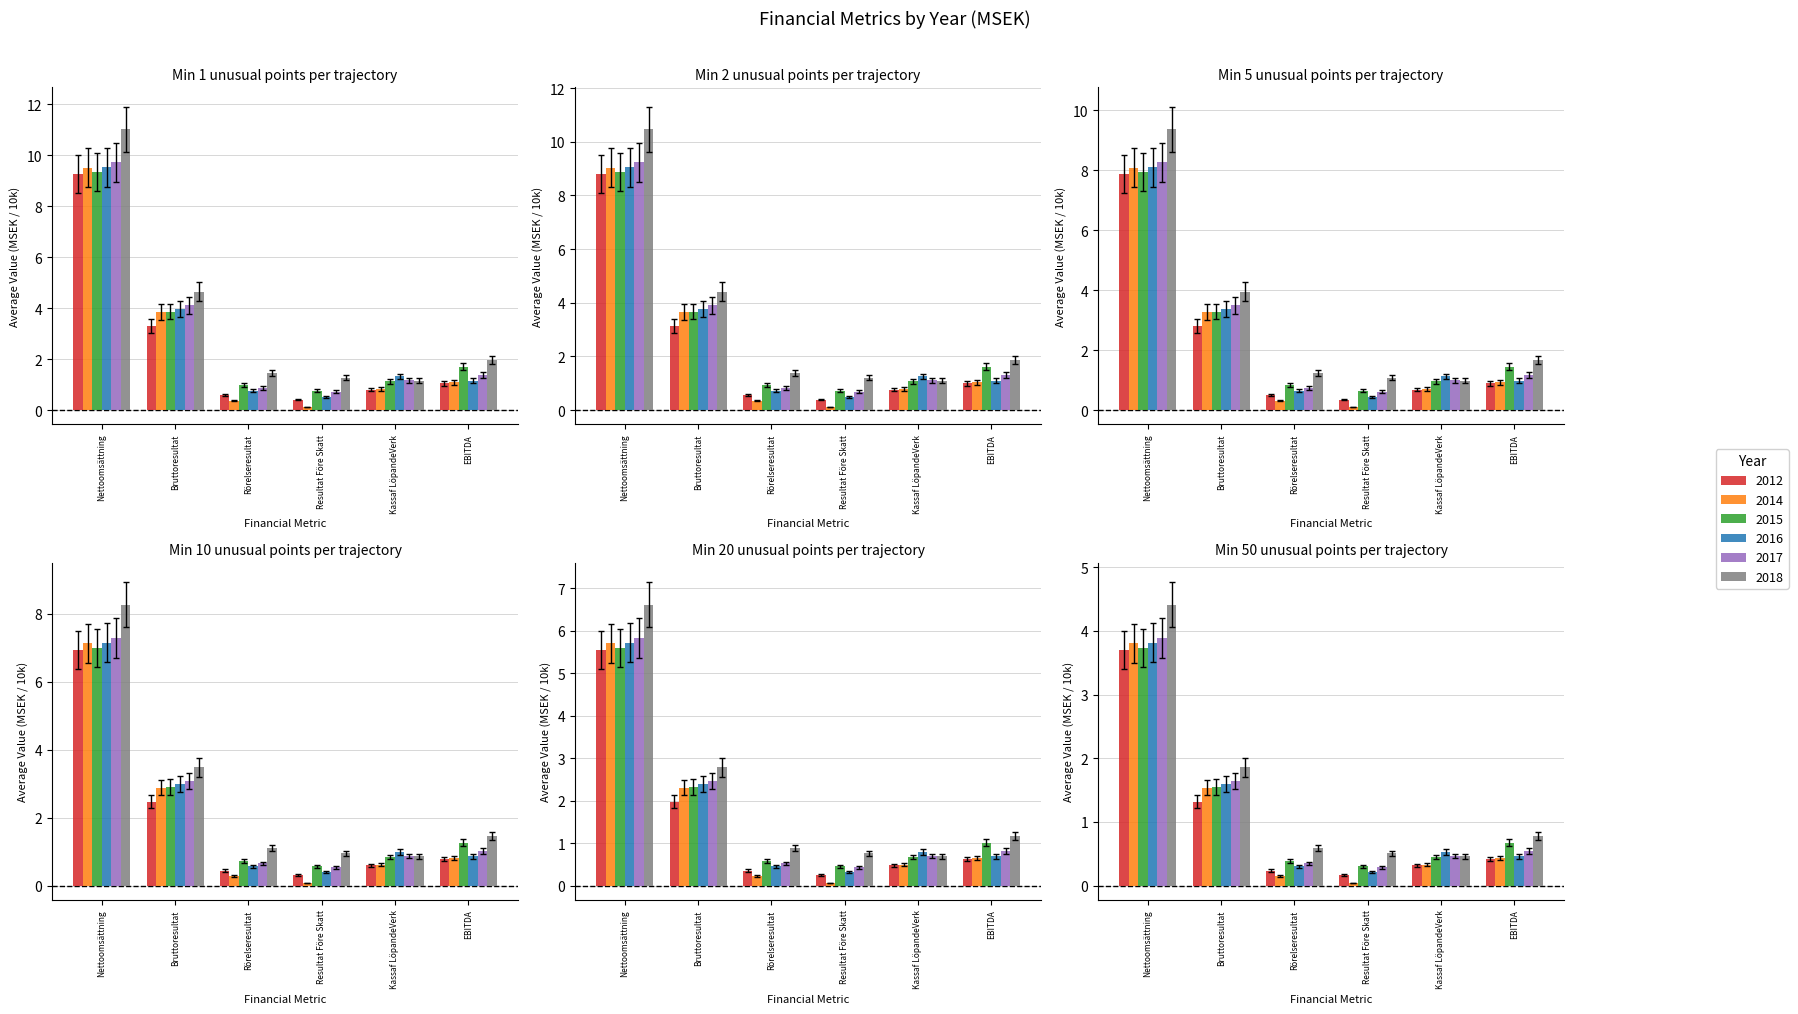

Which has a higher value, Bruttoresultat or Resultat Före Skatt?

Bruttoresultat